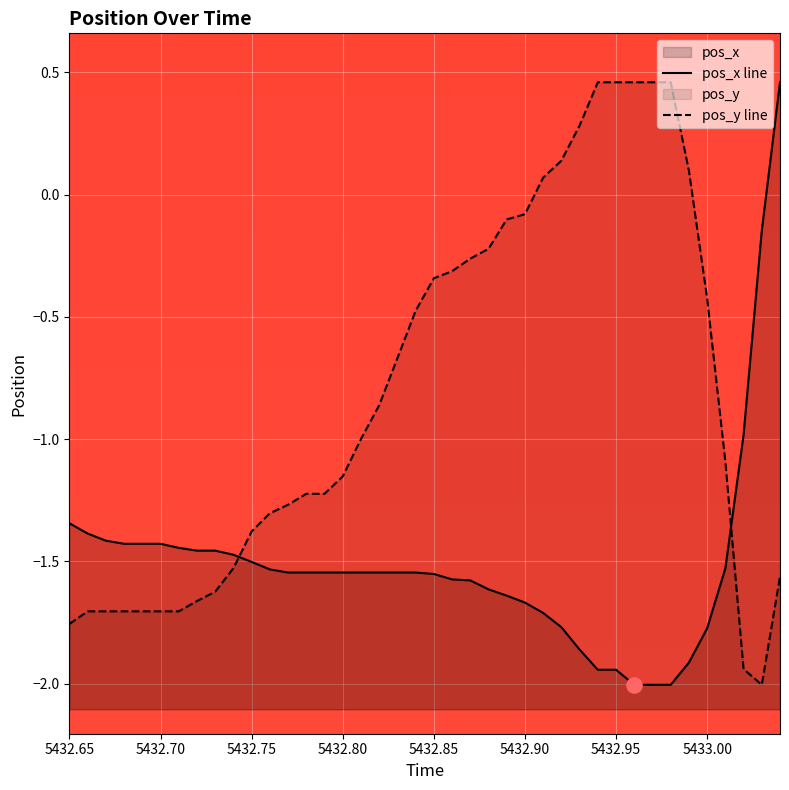

Which series contains the lowest Y value?

pos_x line